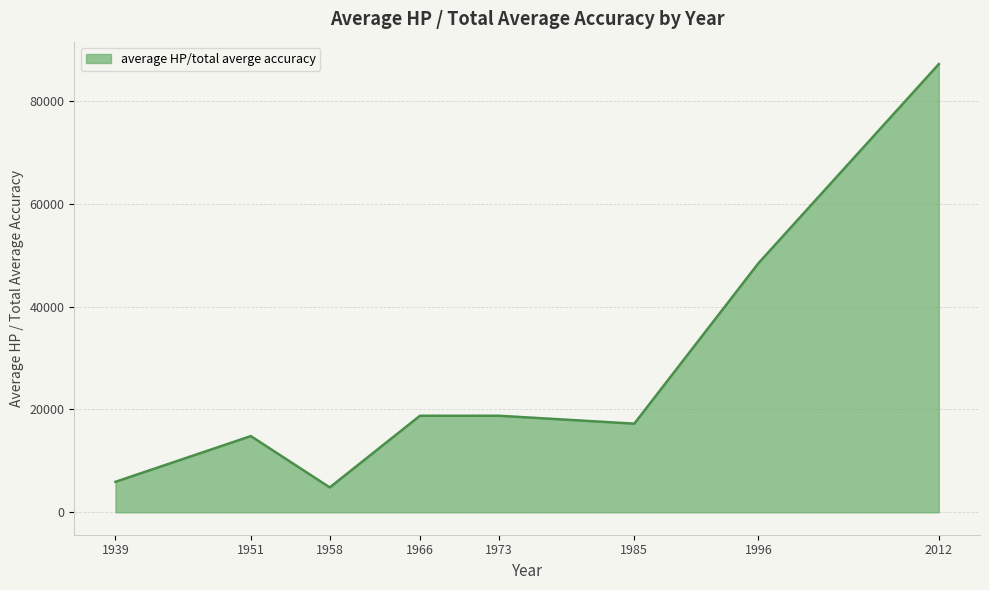

What is the change in value from 1939 to 1958?

-1087.3